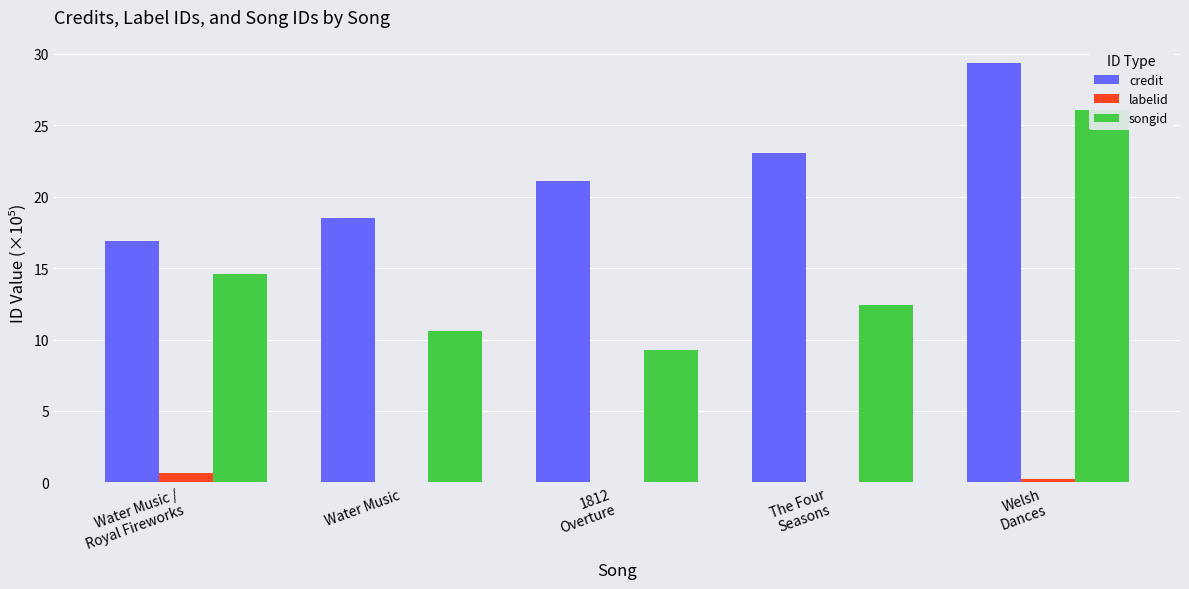

What is the label of the 3rd bar from the right?

1812
Overture